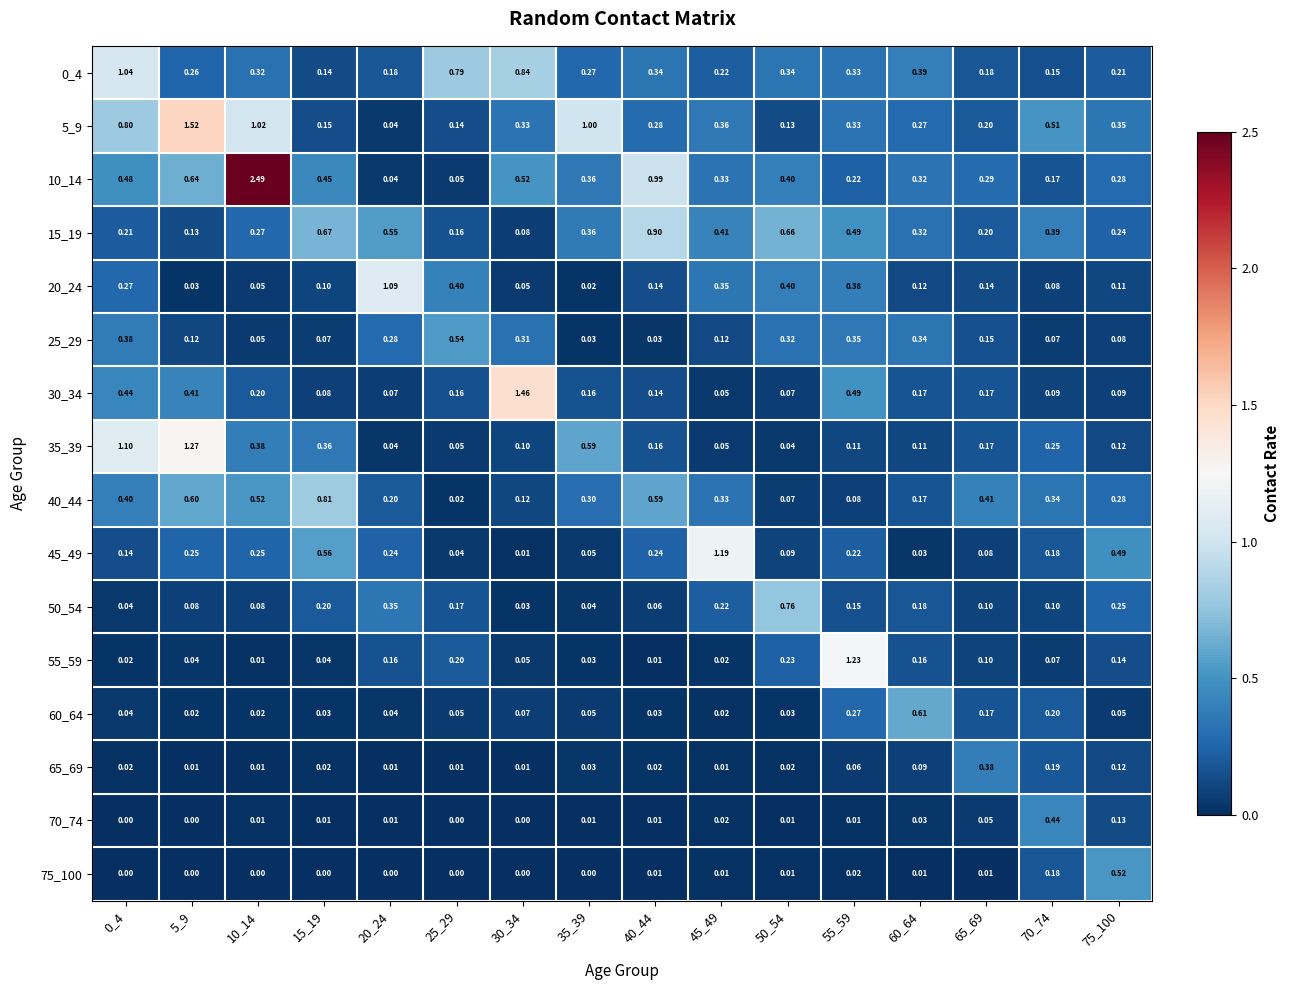

Is the value of 5_9 at 0_4 greater than the value of 45_49 at 15_19?

Yes